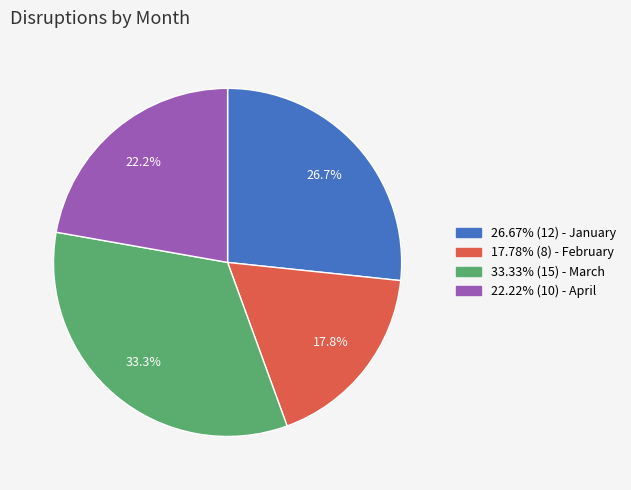

Combined, do 33.33% (15) - March and 22.22% (10) - April account for over 50%?

Yes